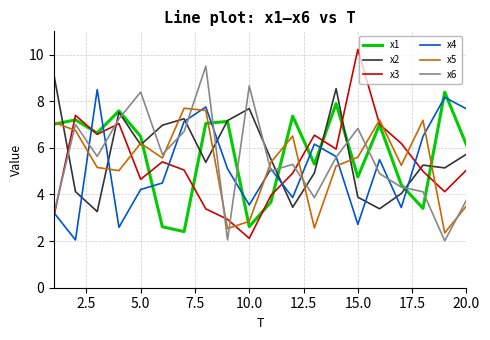

In x5, how many points are lower than both neighbors (excluding endpoints)?

6